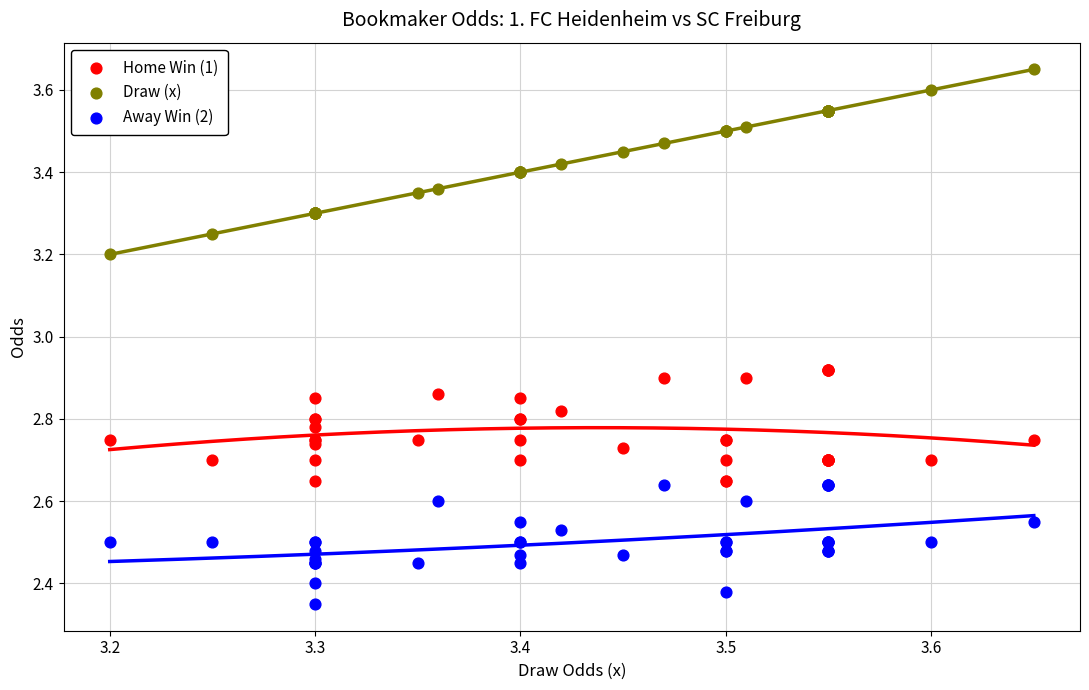

Which series has the largest Y range (max minus min)?

Draw (x)